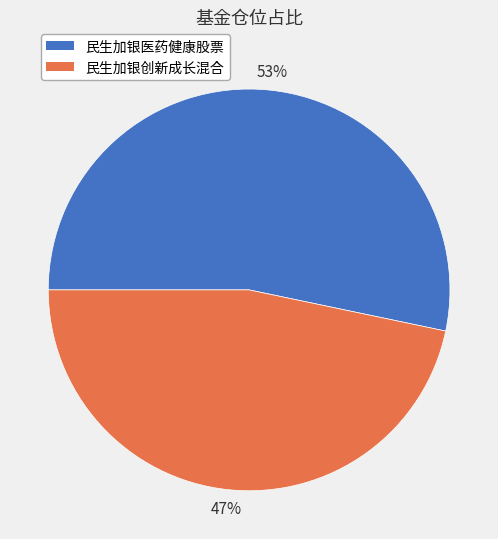

Which slice is the largest?

民生加银医药健康股票